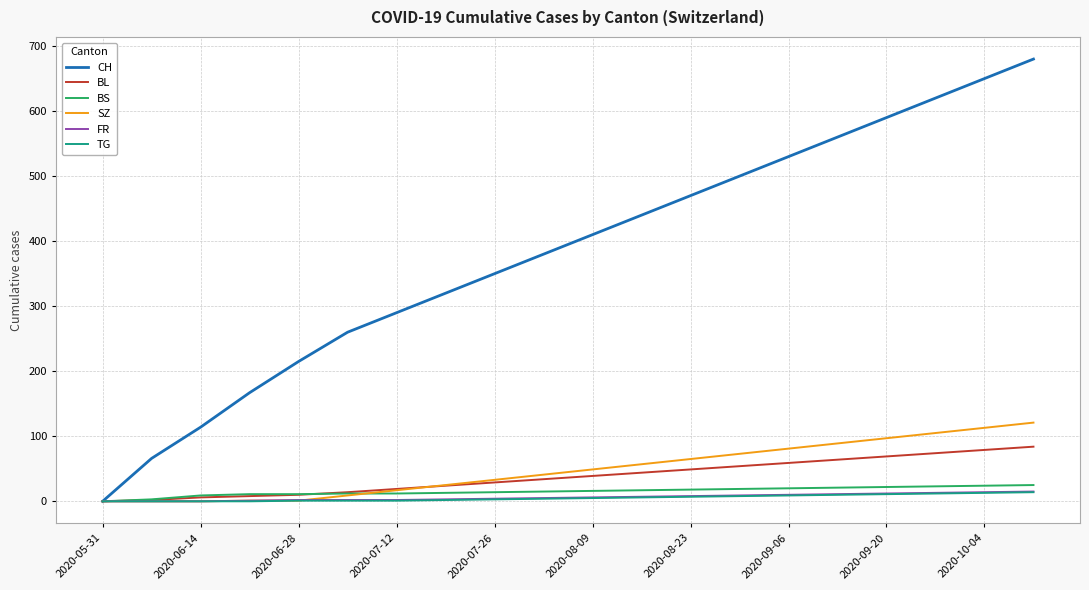

What is the maximum value shown in the chart?

680